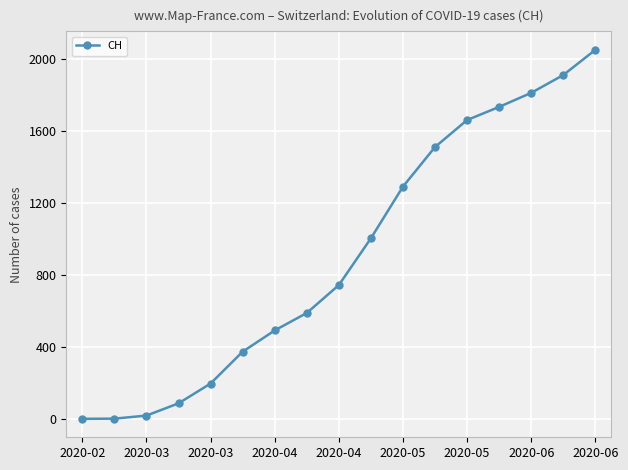

What is the average value?

910